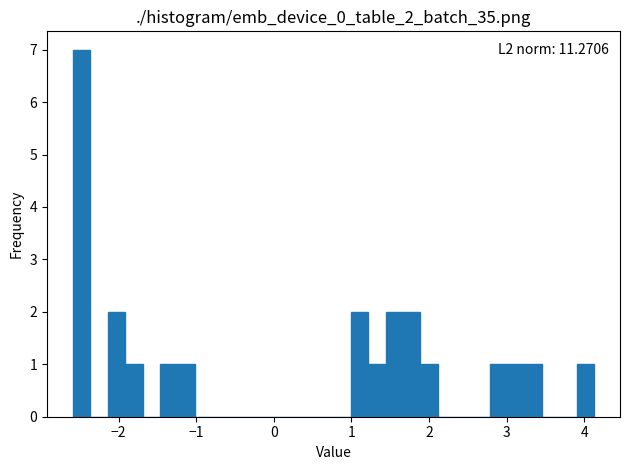

Around what value on the x-axis is the tallest bar? Give the approximate position of its centre, as read against the axis.

-2.5